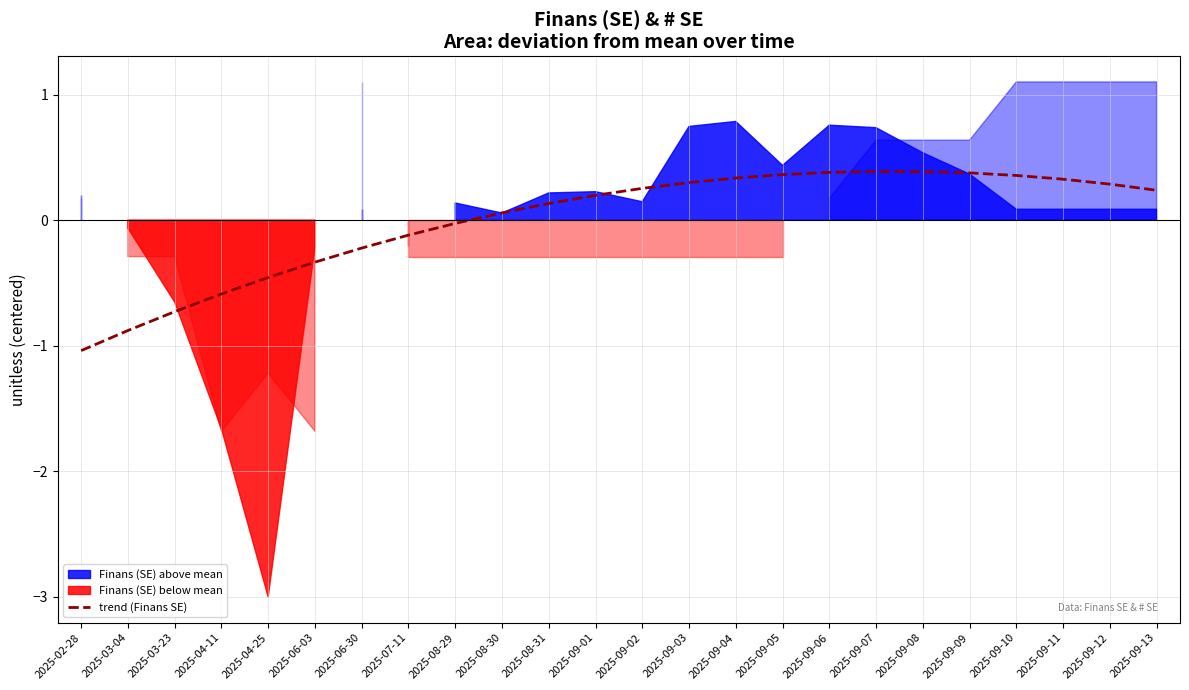

What is the change in value from 2025-04-25 to 2025-09-06?

+0.8